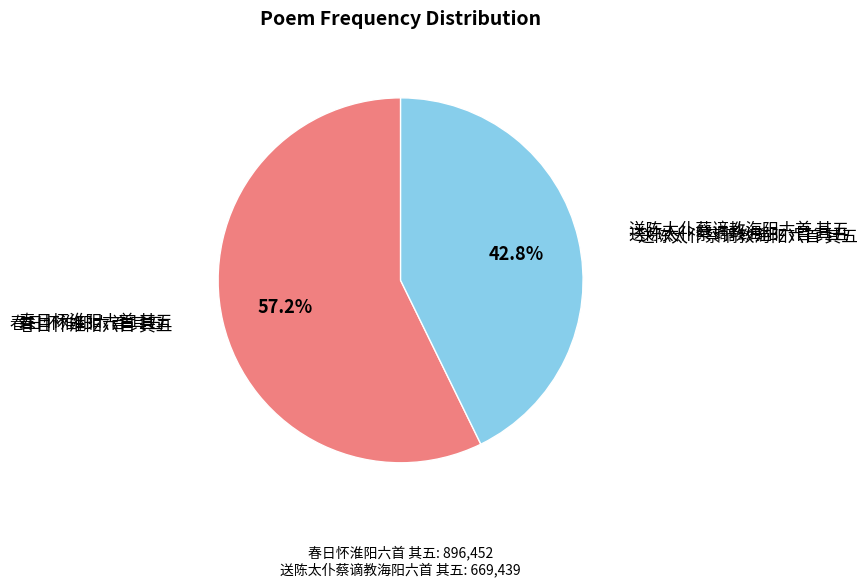

Does any single category account for the majority?

Yes